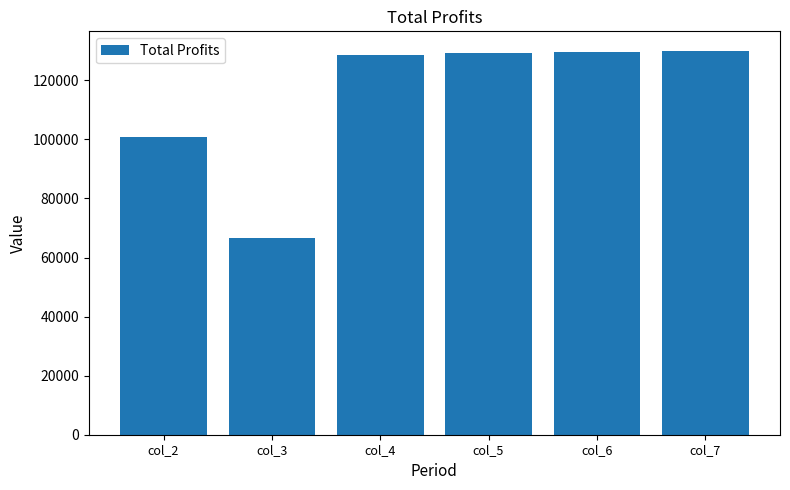

What is the value of the 5th bar from the left?

129614.0